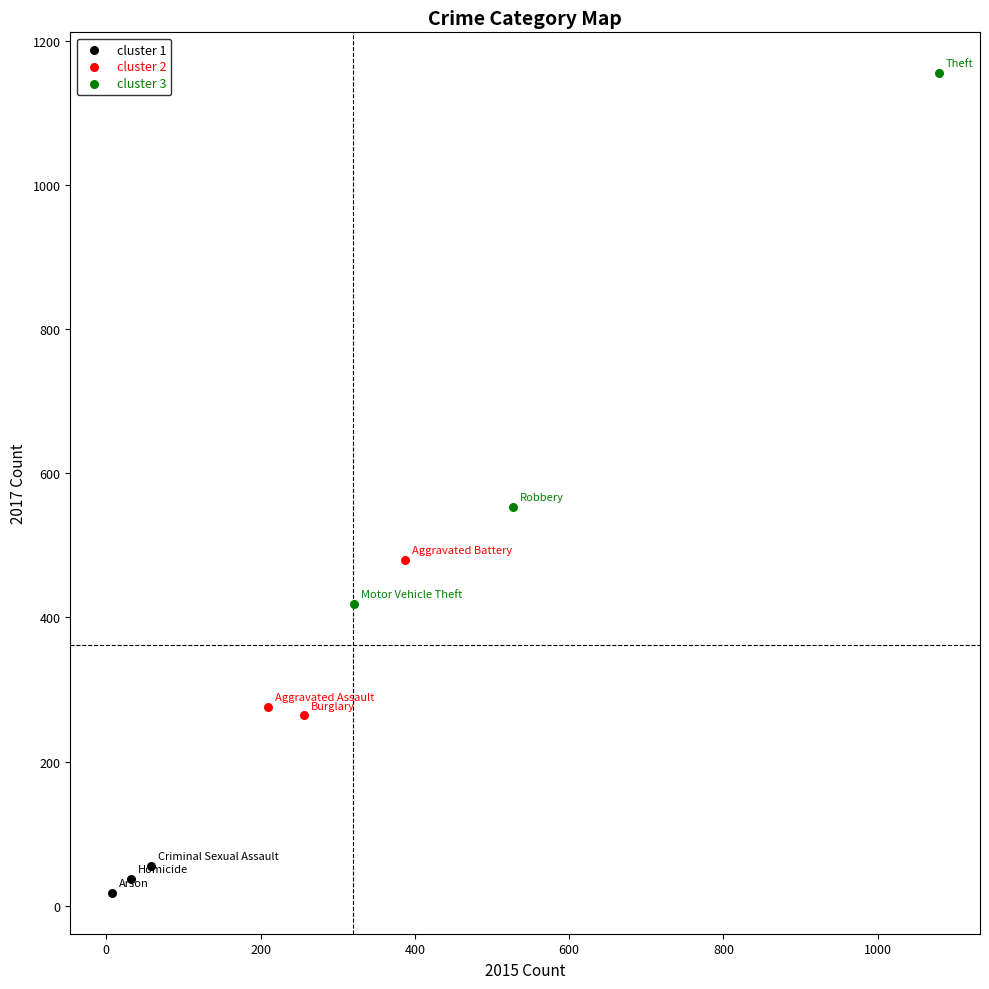

Which series reaches the maximum Y coordinate?

cluster 3